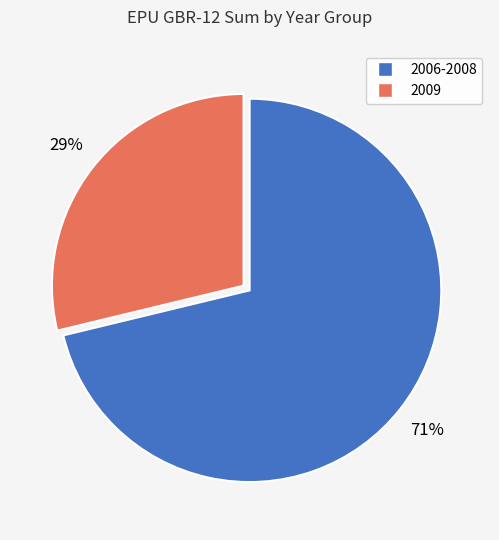

To the nearest percent, what is the average slice percentage?

50%